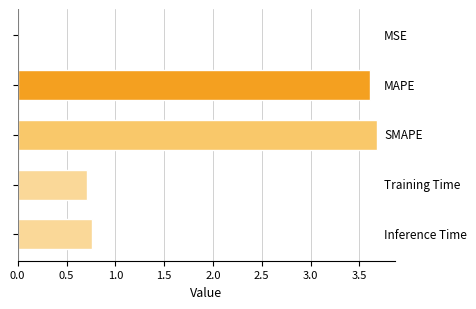

What is the maximum value shown in the chart?

3.7